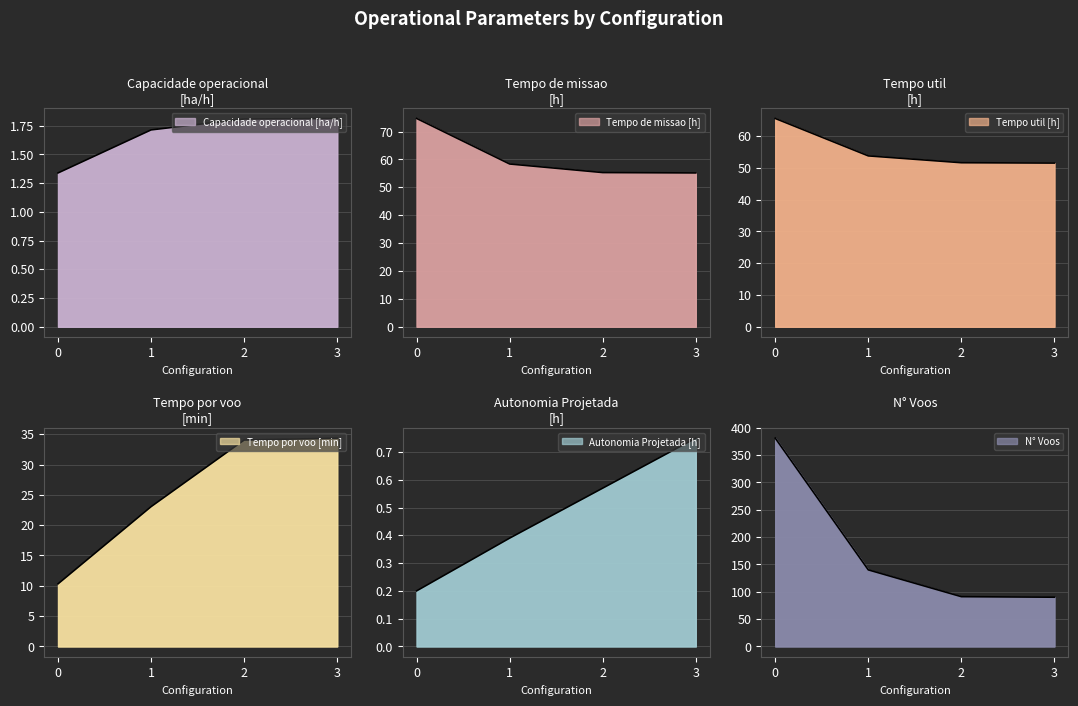

Rank the series at 1 from lowest to highest value.

Autonomia Projetada [h], Capacidade operacional [ha/h], Tempo por voo [min], Tempo util [h], Tempo de missao [h], N° Voos